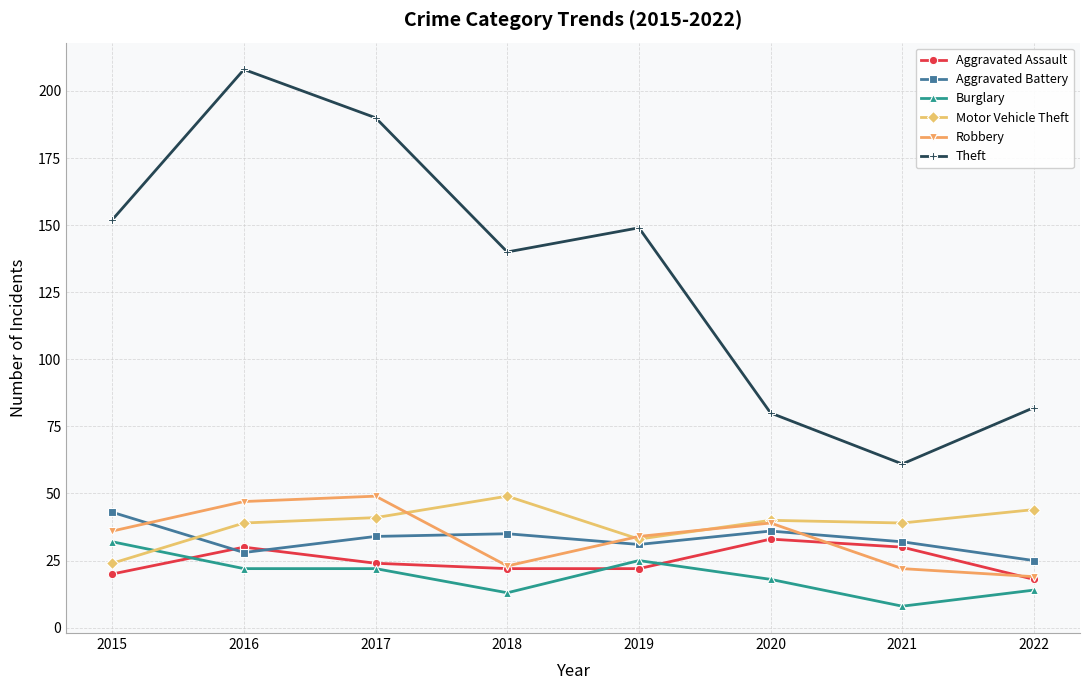

Which series has the widest spread of values?

Theft